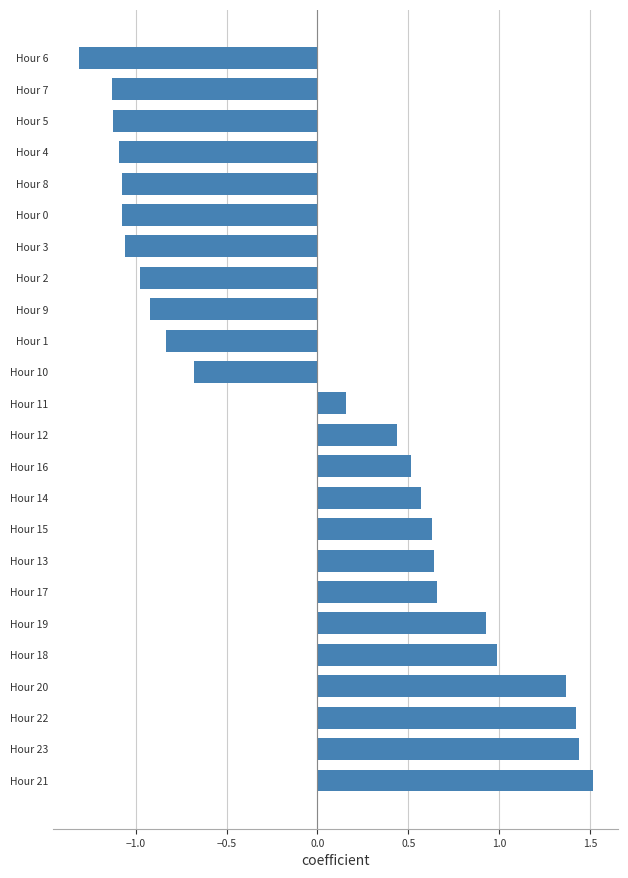

The chart shows a value of -1.9 at Hour 4. True or false?

False